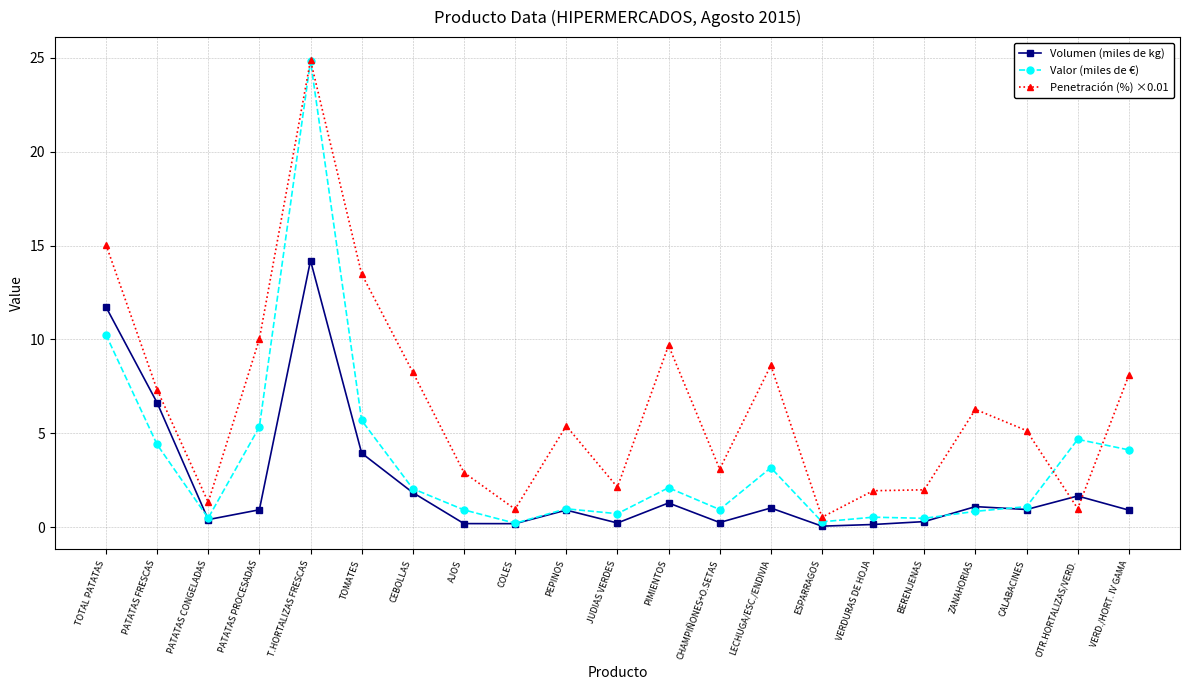

List the series in order of their overall mean, lowest first.

Volumen (miles de kg), Valor (miles de €), Penetración (%) ×0.01